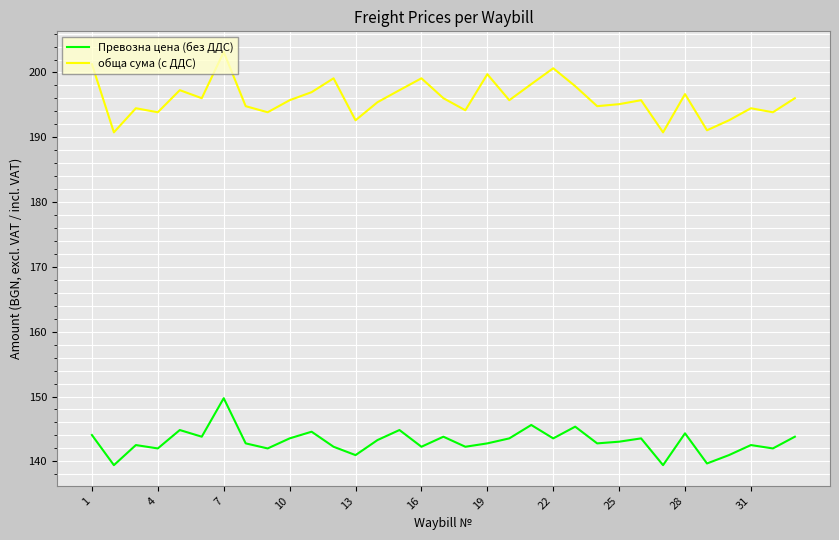

In Превозна цена (без ДДС), how many points are lower than both neighbors (excluding endpoints)?

12